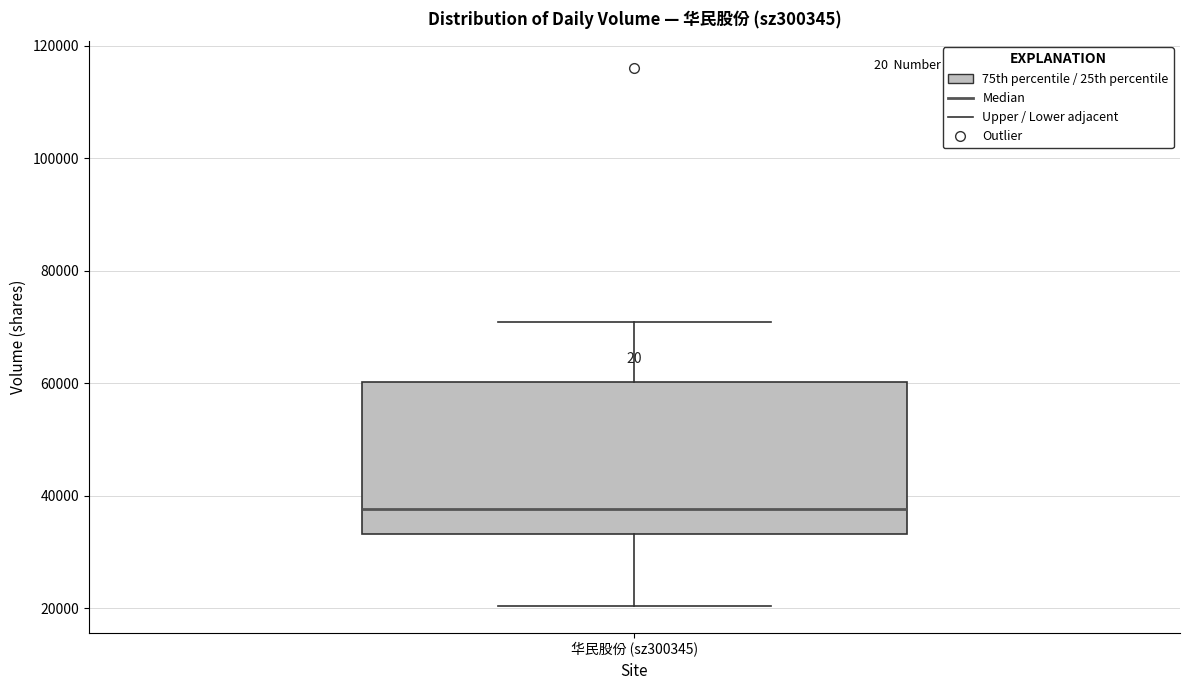

Transcribe this box plot: give where the median line is, the range the box spans, and where the two whiskers end, as read against the y-axis. The values are not printed on the chart, so give them approximately, as read against the axis.

median 38000, box 34000 to 60000, whiskers 20000 to 70000